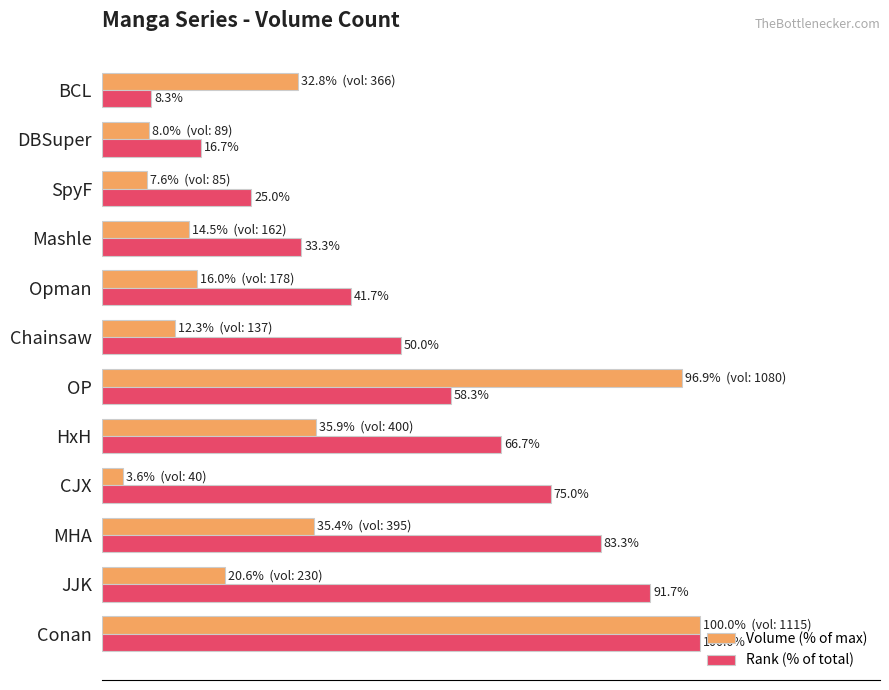

At which category is the sum across all series the highest?

Conan